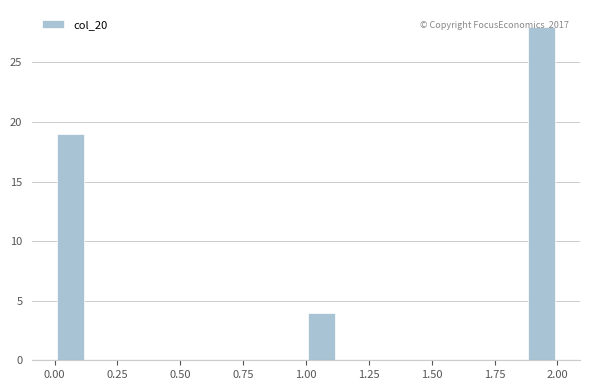

Read against the x-axis, roughly where is the centre of the tallest bar?

1.95